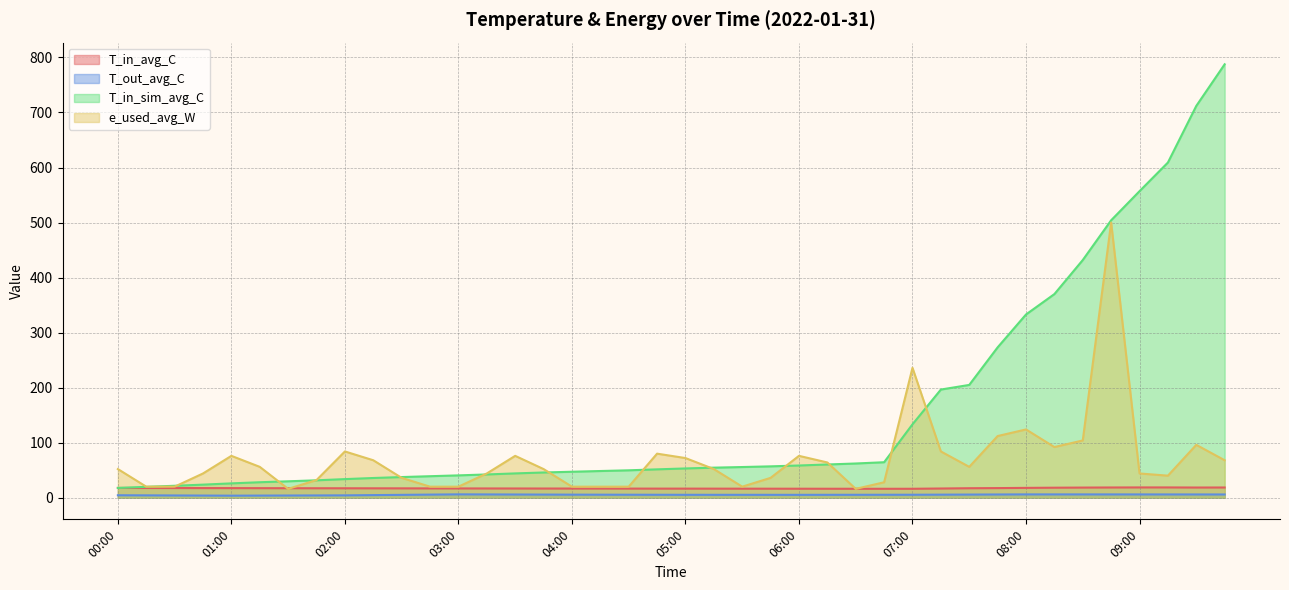

Rank the series by their maximum value, from lowest to highest.

T_out_avg_C, T_in_avg_C, e_used_avg_W, T_in_sim_avg_C